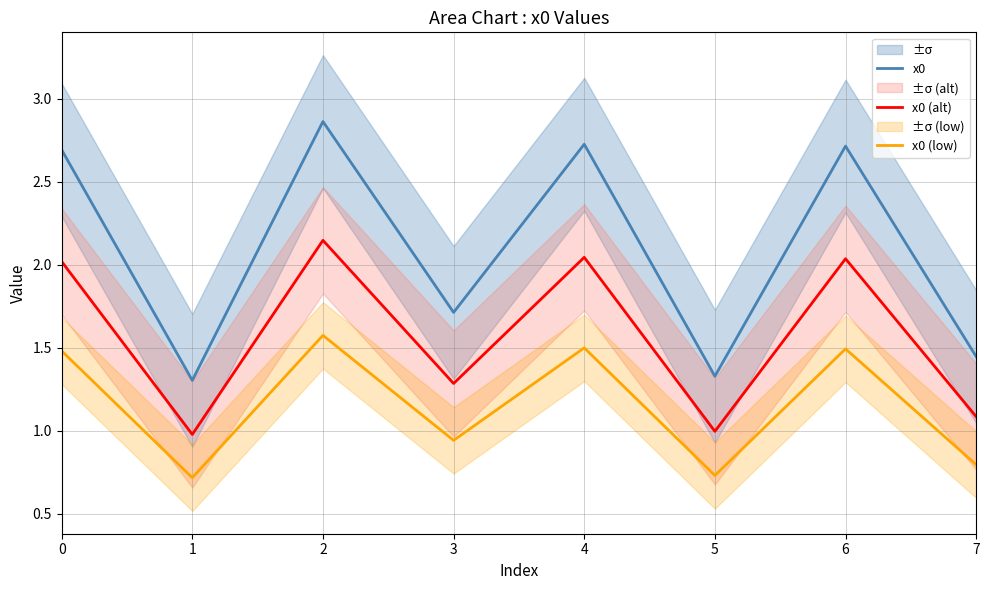

What is the difference between the second highest and minimum values in the x0 series?

1.4